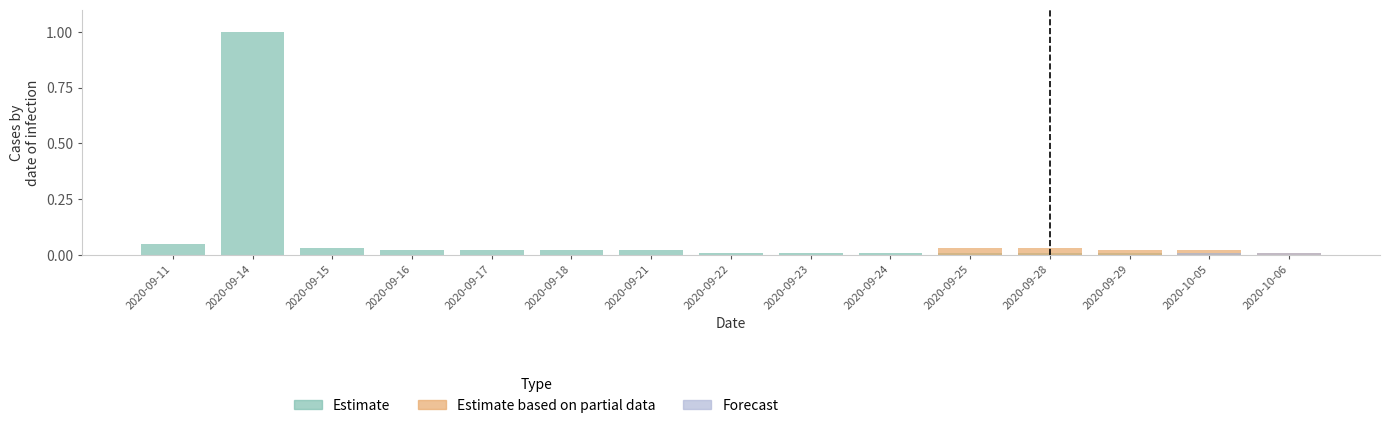

Reading right to left, extract all data points from this chart.

Estimate: 2020-10-06=0.0	2020-10-05=0.0	2020-09-29=0.0	2020-09-28=0.0	2020-09-25=0.0	2020-09-24=0.0	2020-09-23=0.0	2020-09-22=0.0	2020-09-21=0.0	2020-09-18=0.0	2020-09-17=0.0	2020-09-16=0.0	2020-09-15=0.0	2020-09-14=1.0	2020-09-11=0.1
Estimate based on partial data: 2020-10-06=0.0	2020-10-05=0.0	2020-09-29=0.0	2020-09-28=0.0	2020-09-25=0.0	2020-09-24=0.0	2020-09-23=0.0	2020-09-22=0.0	2020-09-21=0.0	2020-09-18=0.0	2020-09-17=0.0	2020-09-16=0.0	2020-09-15=0.0	2020-09-14=0.0	2020-09-11=0.0
Forecast: 2020-10-06=0.0	2020-10-05=0.0	2020-09-29=0.0	2020-09-28=0.0	2020-09-25=0.0	2020-09-24=0.0	2020-09-23=0.0	2020-09-22=0.0	2020-09-21=0.0	2020-09-18=0.0	2020-09-17=0.0	2020-09-16=0.0	2020-09-15=0.0	2020-09-14=0.0	2020-09-11=0.0